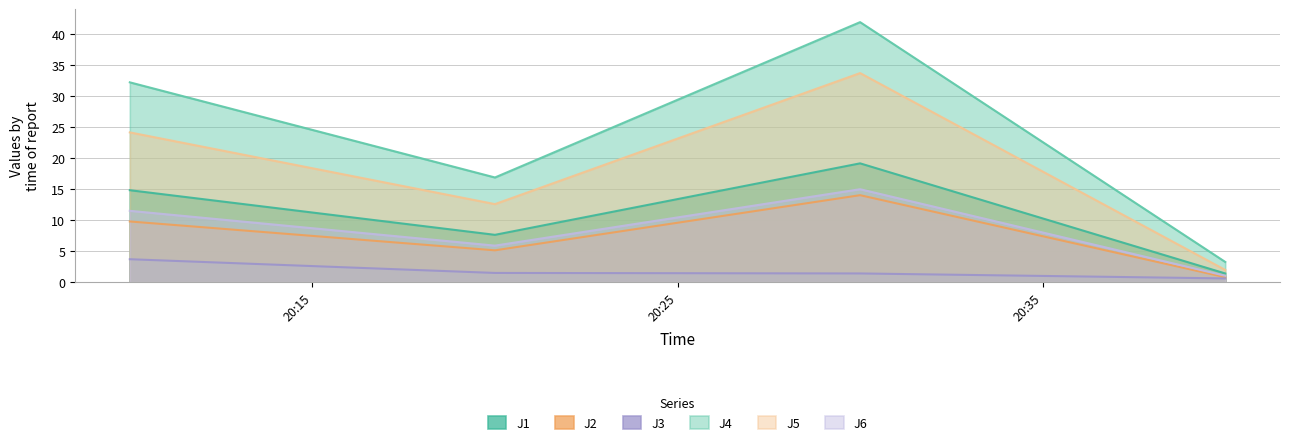

Which series has the largest total across all categories?

J4